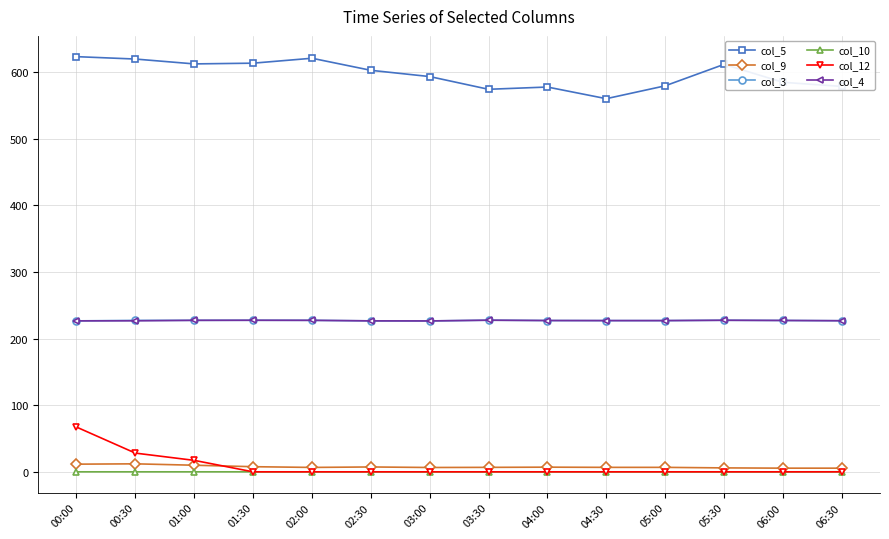

Read the col_3 value at 05:30.

227.5